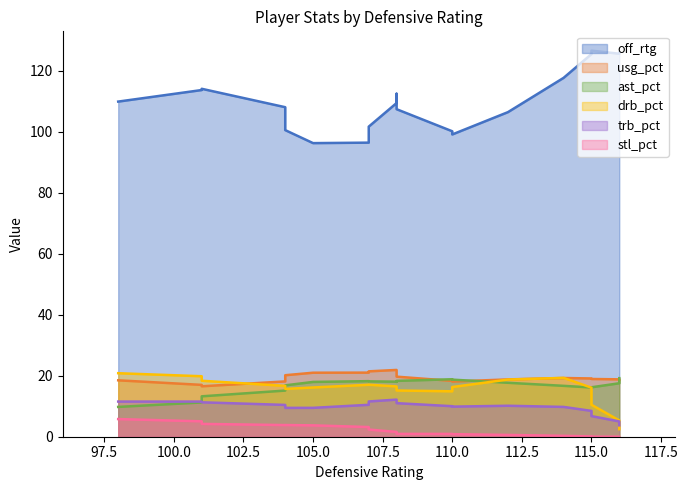

Rank the series at 5 from lowest to highest value.

stl_pct, trb_pct, drb_pct, ast_pct, usg_pct, off_rtg